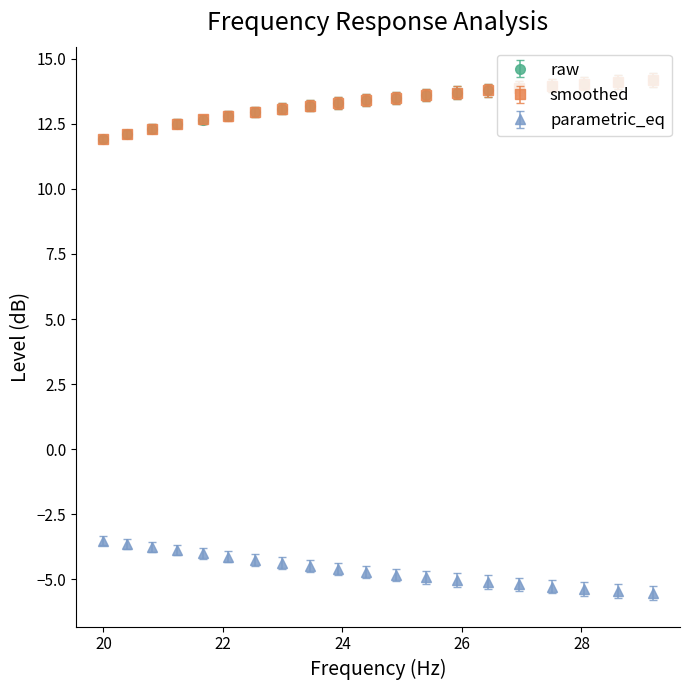

What is the value of the parametric_eq point at the 3rd from the left?

-3.8